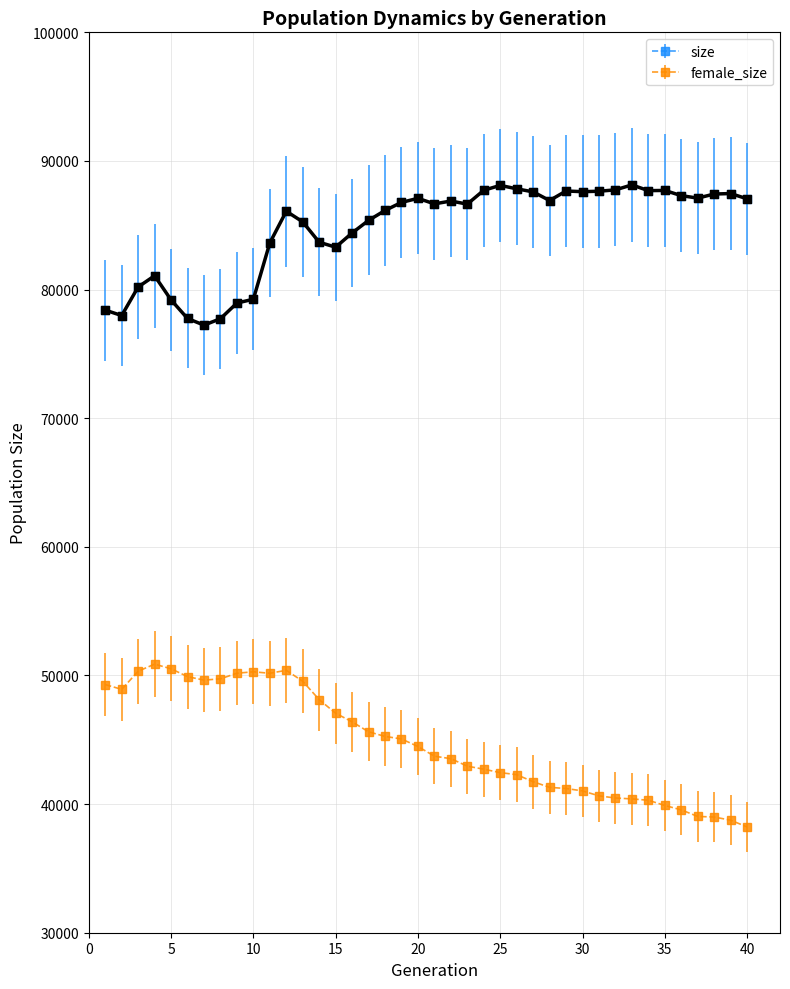

Which series has the largest total across all categories?

size